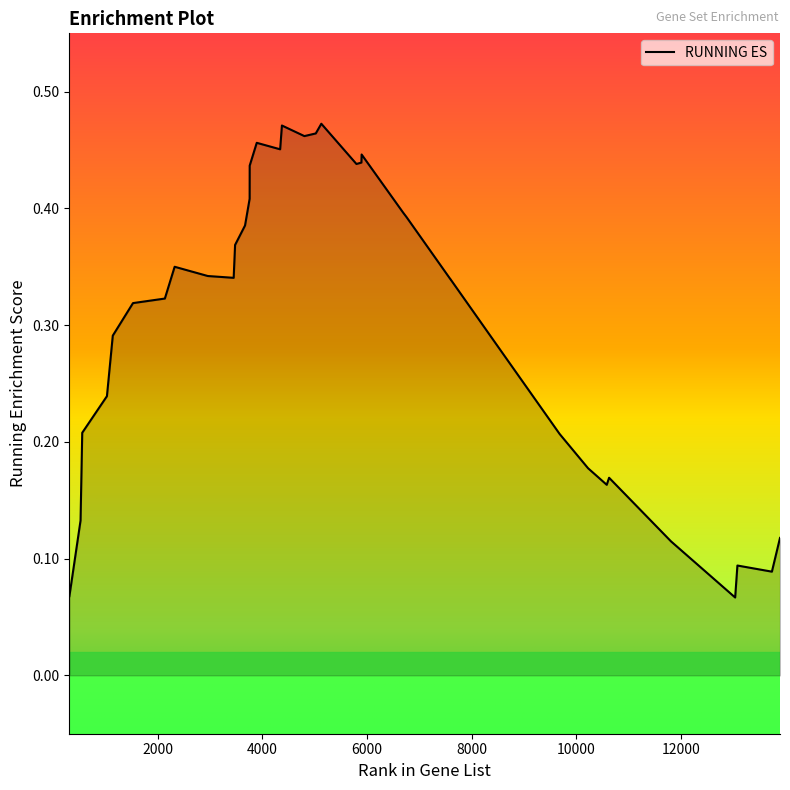

Rank the categories by value from lowest to highest.

13037, 315, 13739, 13080, 11812, 13894, 528, 10583, 10628, 10226, 9683, 560, 1032, 8568, 1144, 1530, 2139, 7602, 7603, 3454, 2960, 2326, 7348, 3481, 7038, 3671, 6758, 6694, 3759, 3760, 5800, 5895, 5899, 4342, 3895, 4805, 5023, 4376, 5129